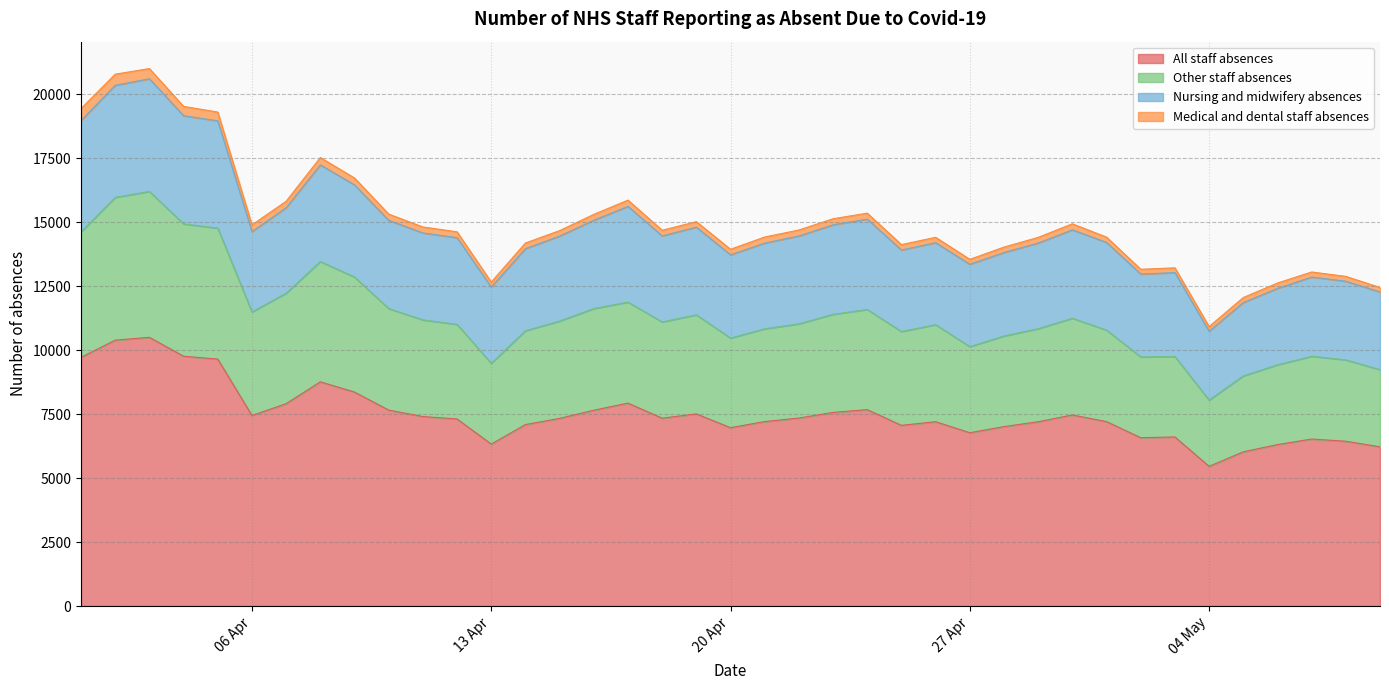

Between 2020-04-29 and 2020-04-16, which is larger?

2020-04-16